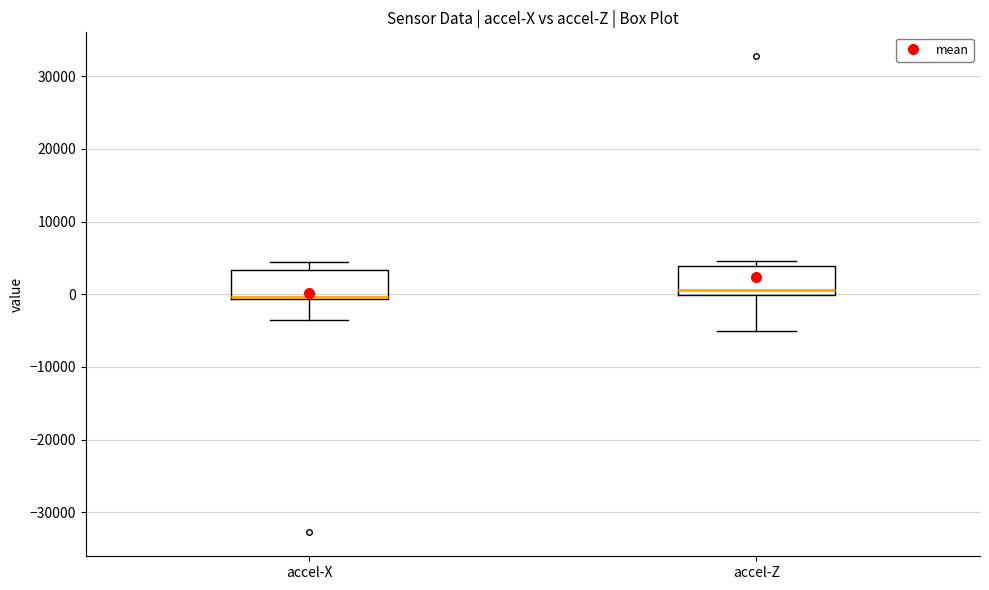

Reading left to right, read every box against the y-axis: the position of its median line, the range the box covers, and the ends of its whiskers. The values are not printed on the chart, so give them approximately, as read against the axis.

accel-X: median 0 (drawn on the box's lower edge), box -1000 to 3000, whiskers -4000 to 4000
accel-Z: median 1000, box 0 to 4000, whiskers -5000 to 5000